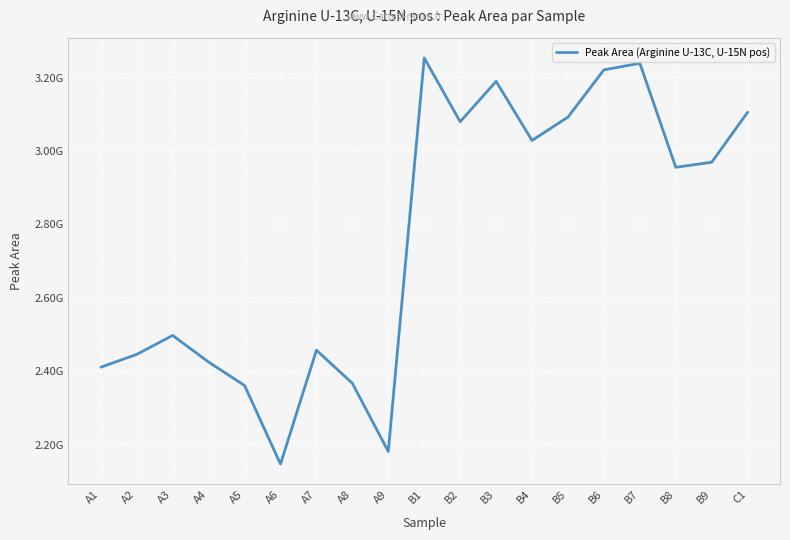

Where is the first local maximum?

A3